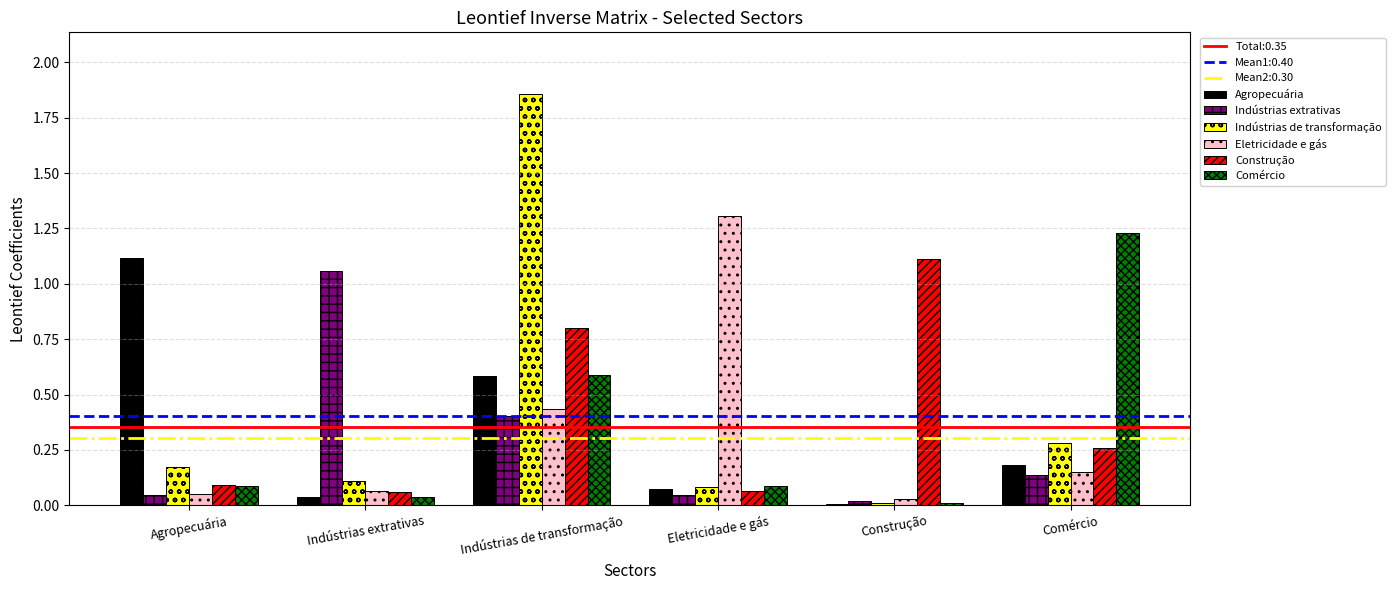

What is the label of the 4th bar from the right?

Indústrias de transformação